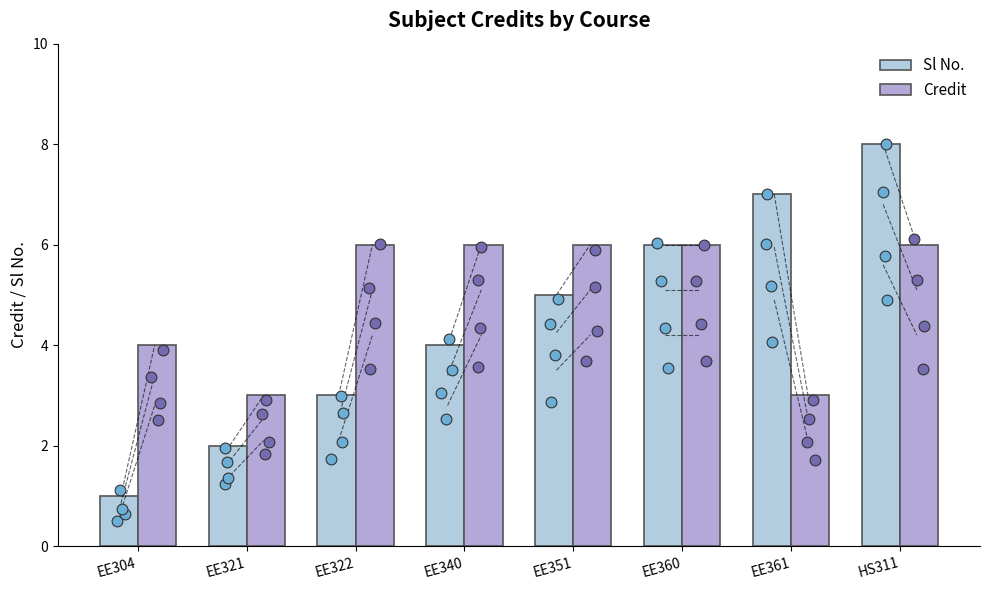

Is the value of Credit at EE322 greater than the value of Sl No. at EE321?

Yes